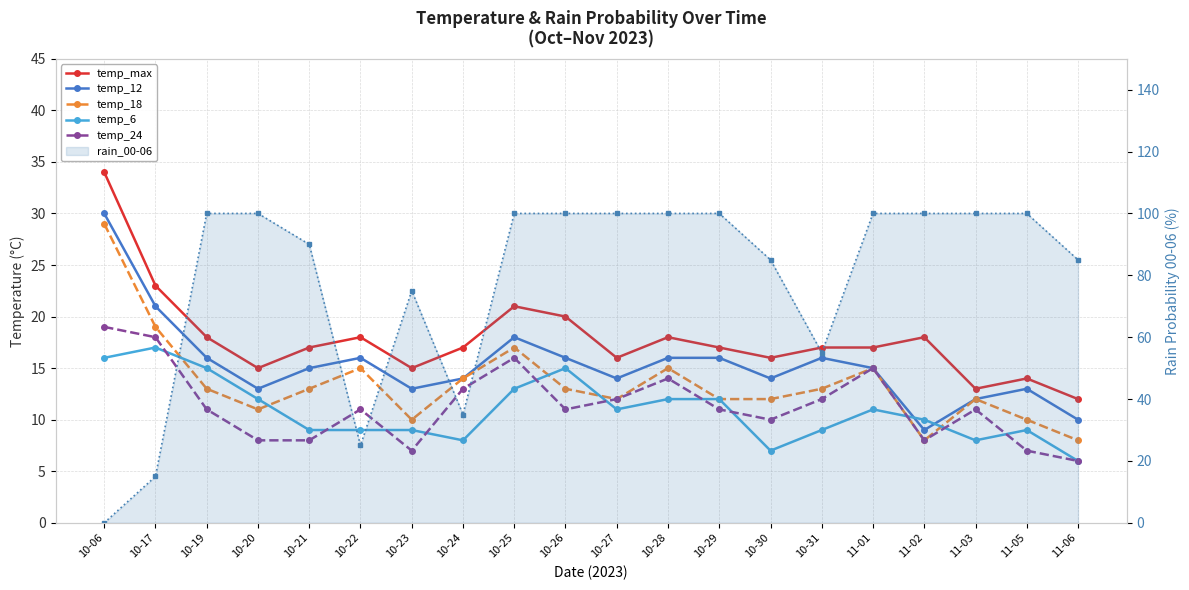

At which label does temp_24 reach its peak?

10-06